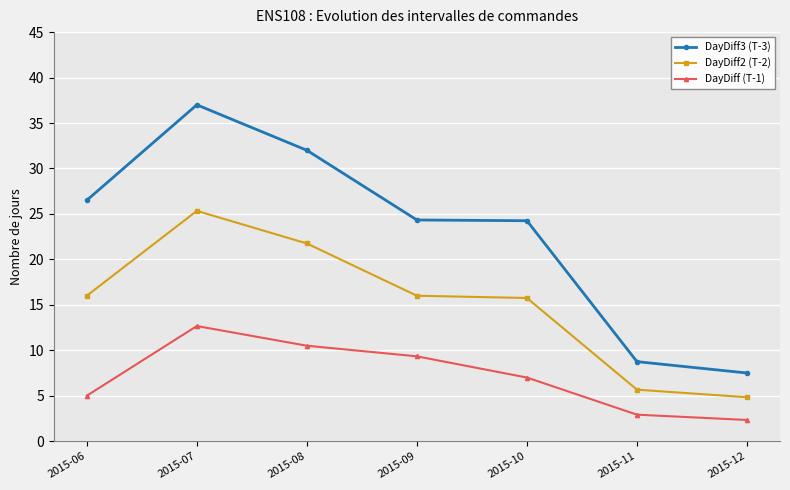

What is the difference between the DayDiff3 (T-3) values at 2015-07 and 2015-06?

10.5